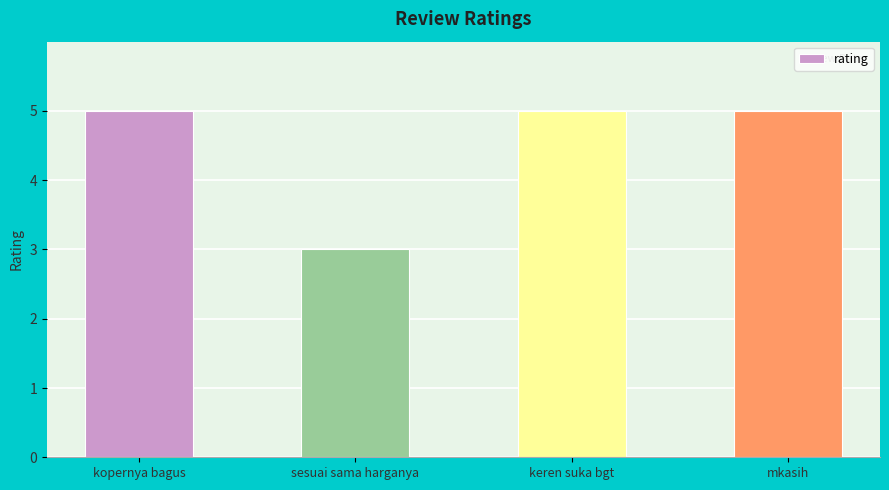

Count the number of data series in this chart.

1